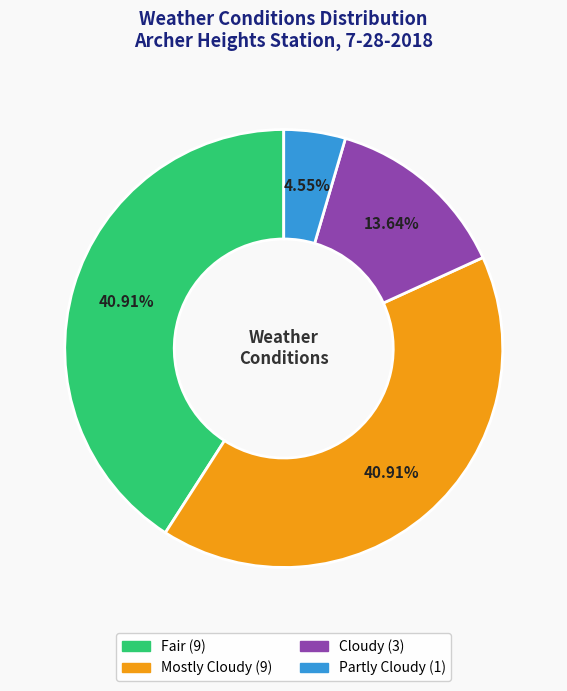

To the nearest percent, what percentage of the pie is Fair?

41%